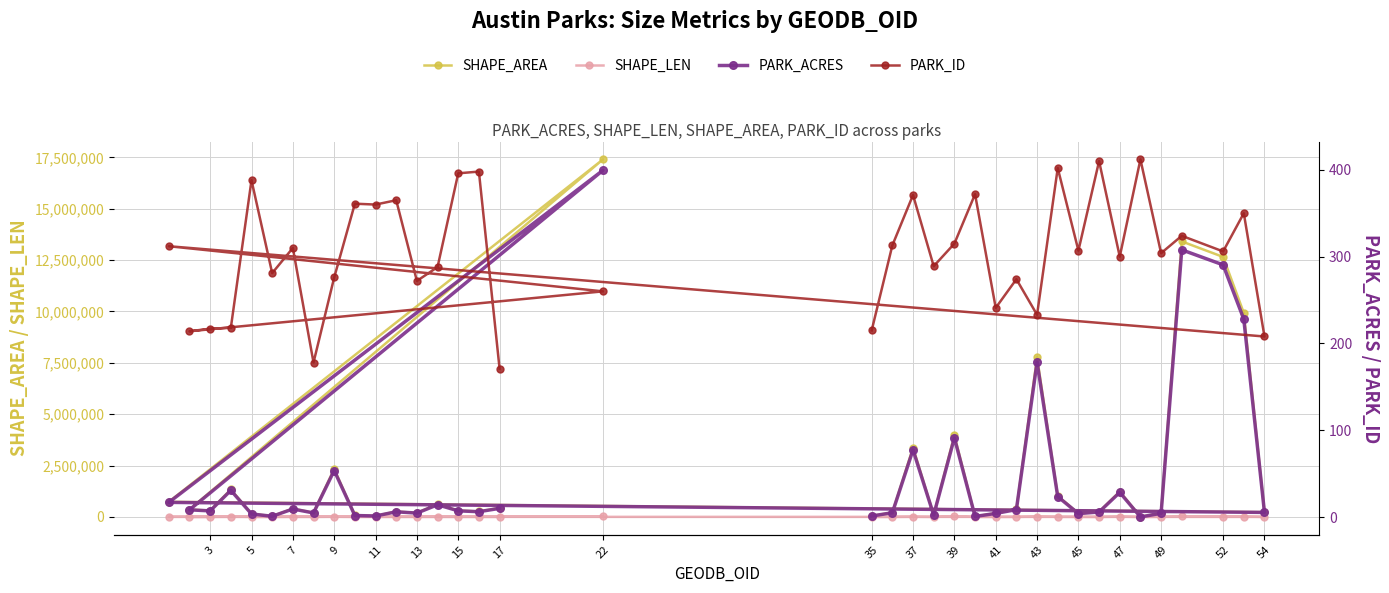

At which label does SHAPE_AREA reach its minimum?

7